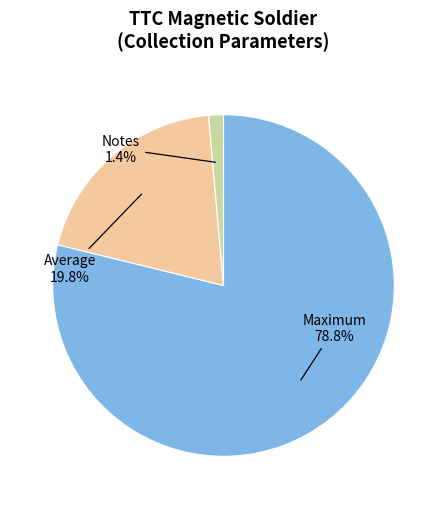

Is there a majority slice in this chart?

Yes